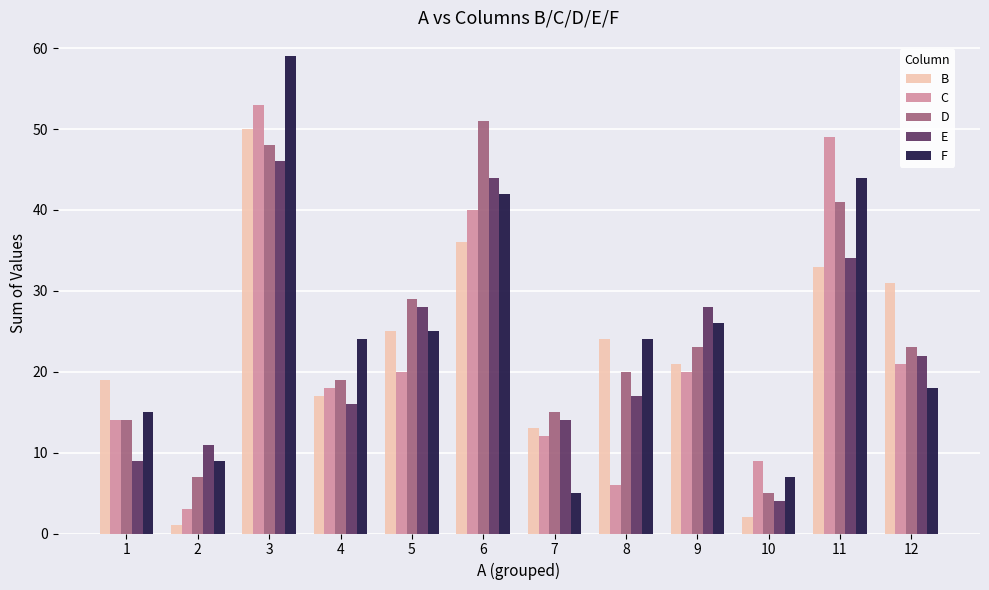

How many bars are there in total?

60